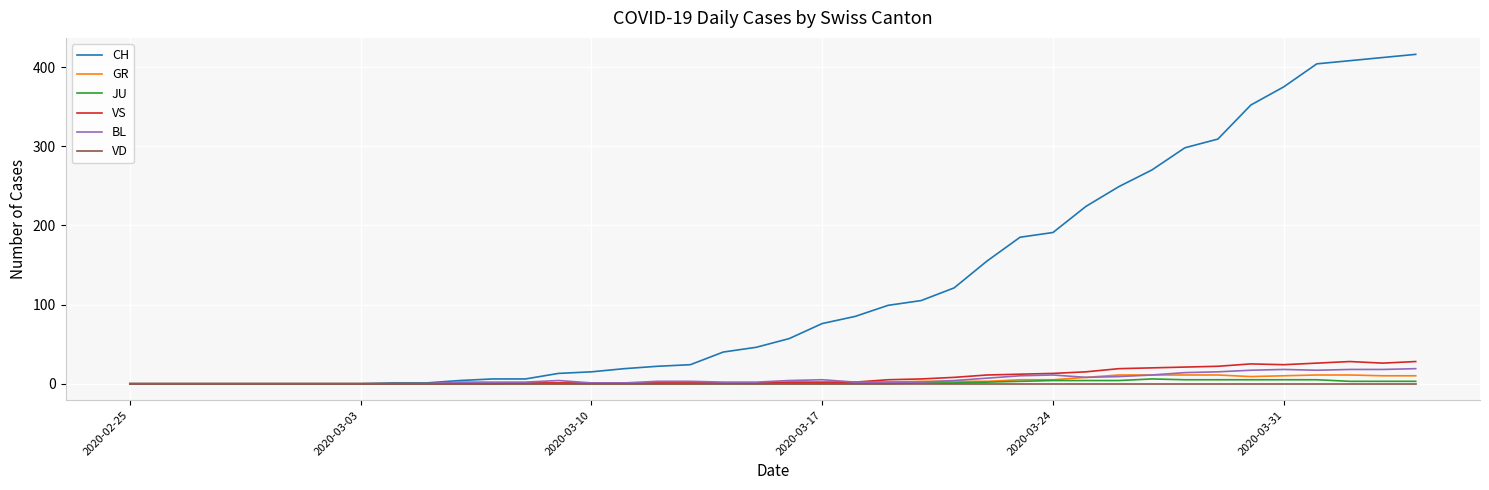

Which series has the widest spread of values?

CH